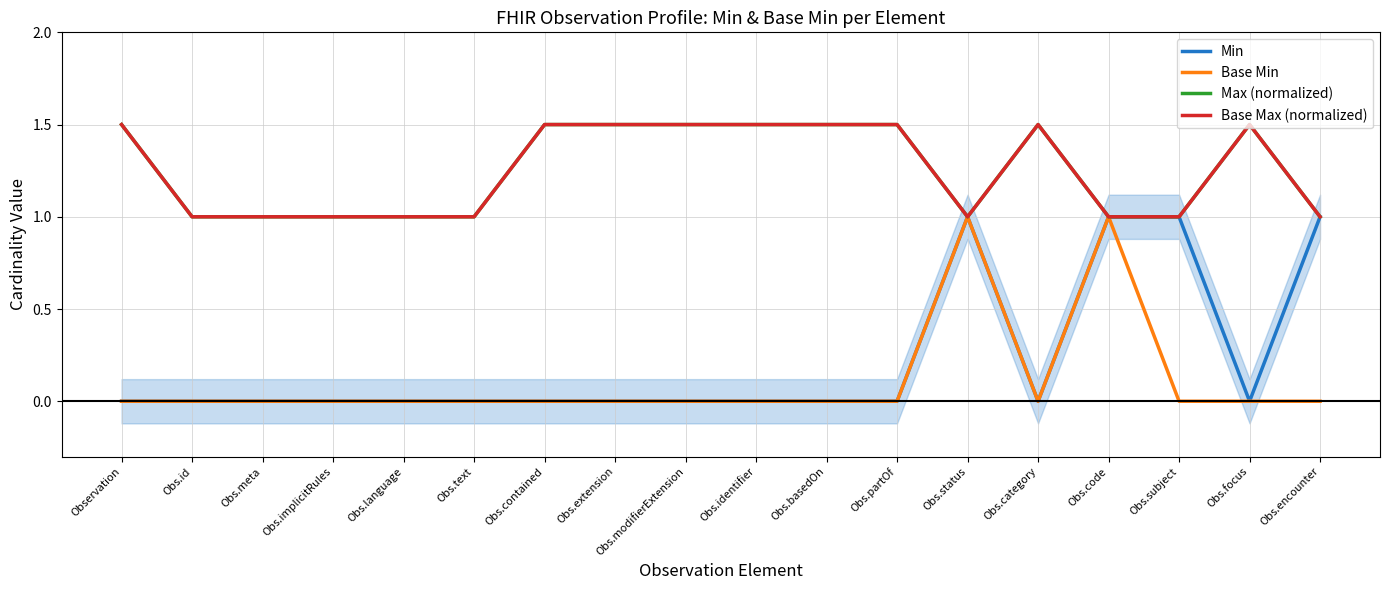

What are all the series names shown in the legend?

Min, Base Min, Max (normalized), Base Max (normalized)